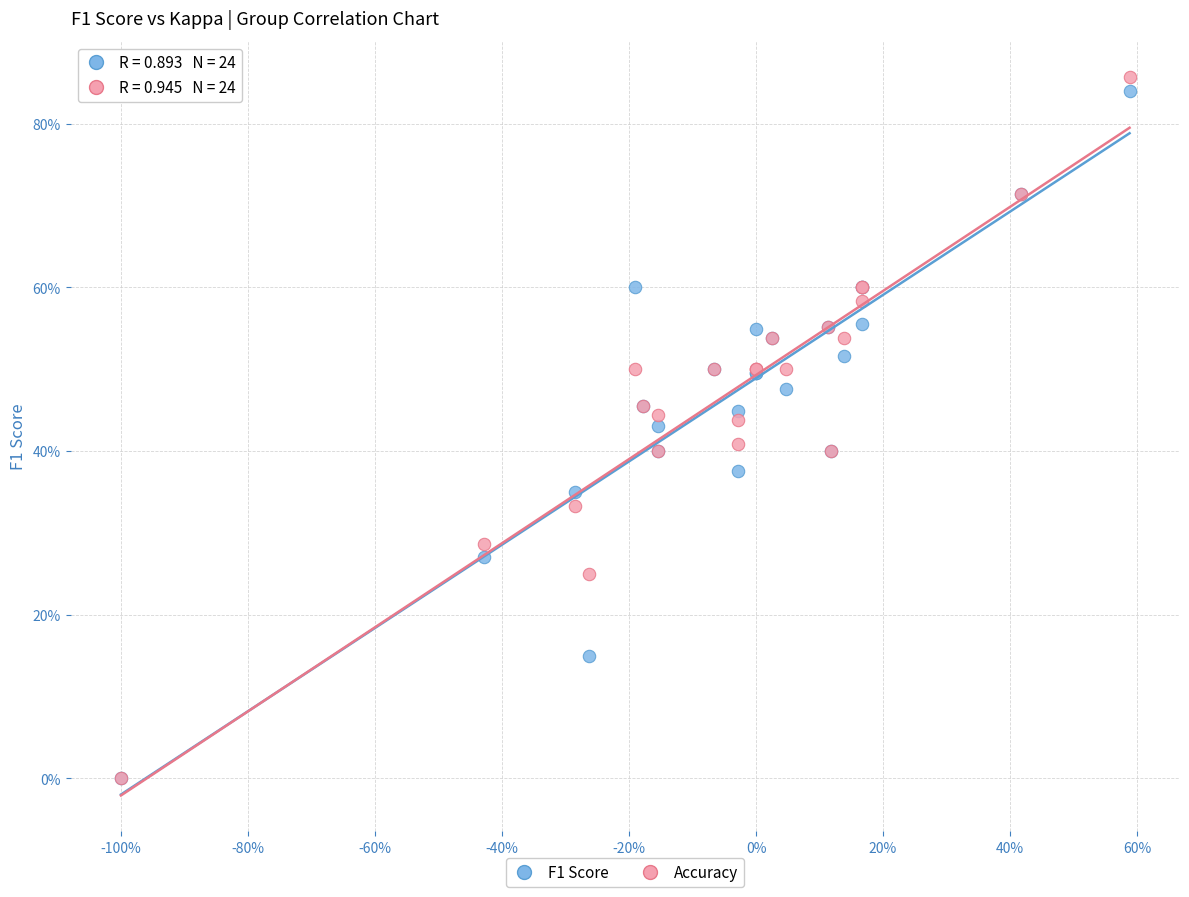

Which series reaches the maximum Y coordinate?

Accuracy